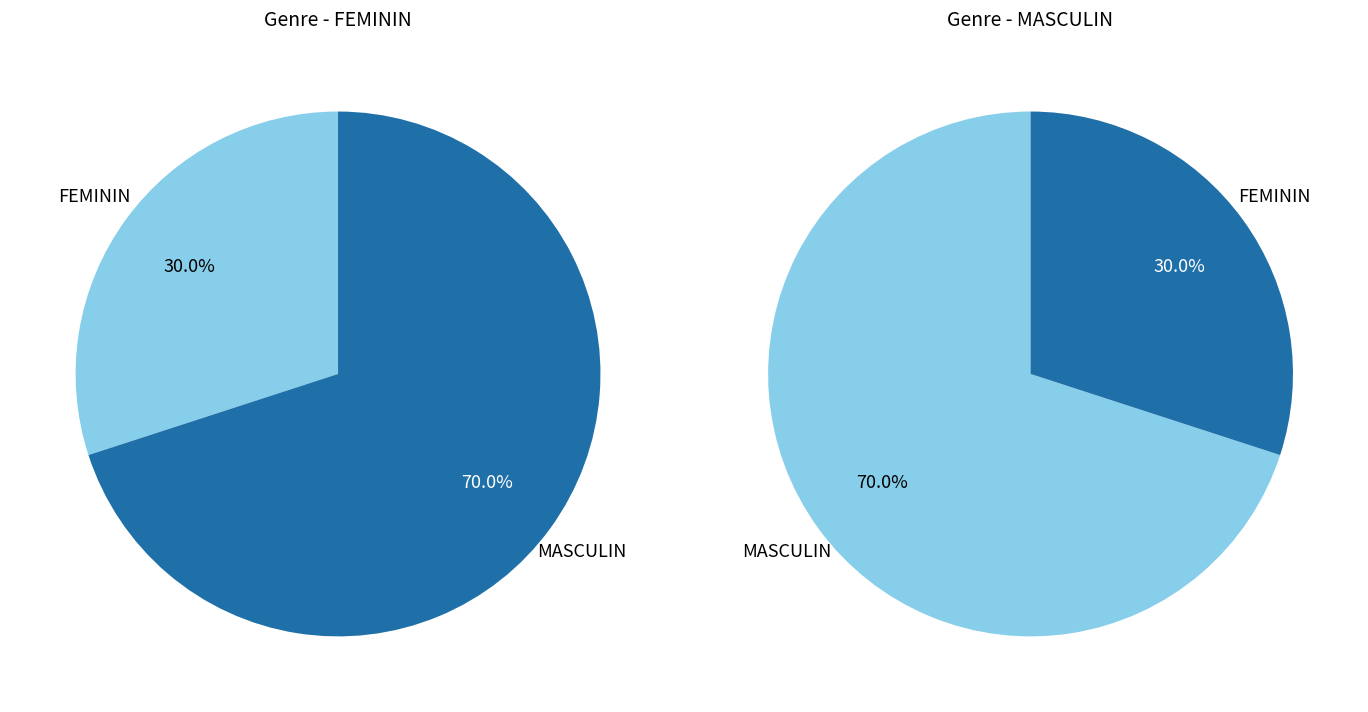

The MASCULIN slice represents 70% of the pie. True or false?

True